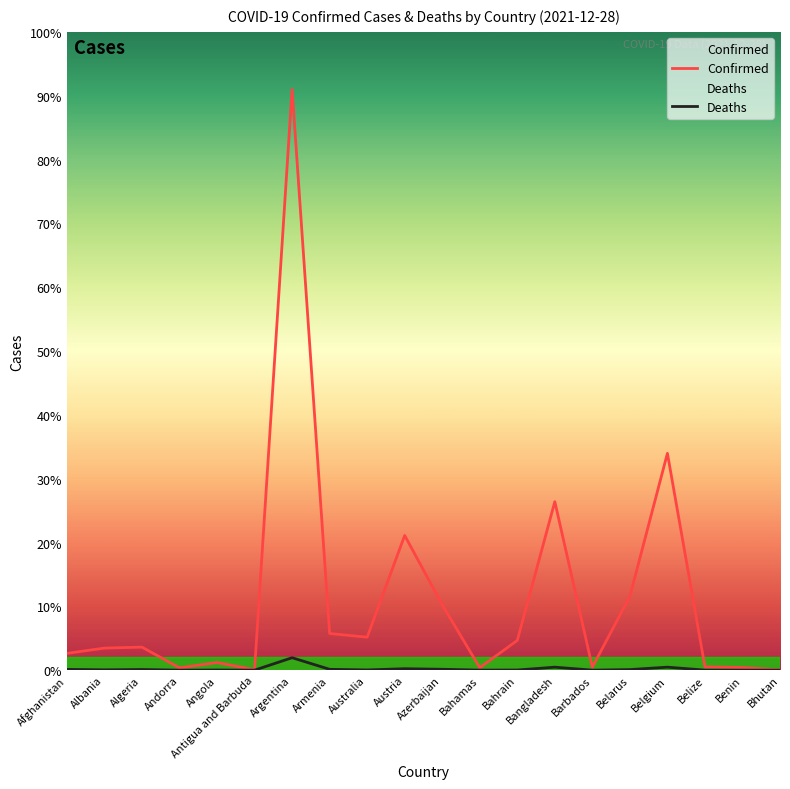

Reading left to right, transcribe all the data shown in this chart.

Confirmed: Afghanistan=157967	Albania=207709	Algeria=216637	Andorra=21730	Angola=71752	Antigua and Barbuda=4236	Argentina=5460042	Armenia=344540	Australia=310493	Austria=1266103	Azerbaijan=614936	Bahamas=23539	Bahrain=279805	Bangladesh=1583626	Barbados=27673	Belarus=694226	Belgium=2038111	Belize=31503	Benin=24935	Bhutan=2660
Deaths: Afghanistan=7354	Albania=3194	Algeria=6238	Andorra=139	Angola=1749	Antigua and Barbuda=118	Argentina=117035	Armenia=7950	Australia=2196	Austria=13650	Azerbaijan=8308	Bahamas=713	Bahrain=1394	Bangladesh=28061	Barbados=260	Belarus=5512	Belgium=28149	Belize=592	Benin=161	Bhutan=3